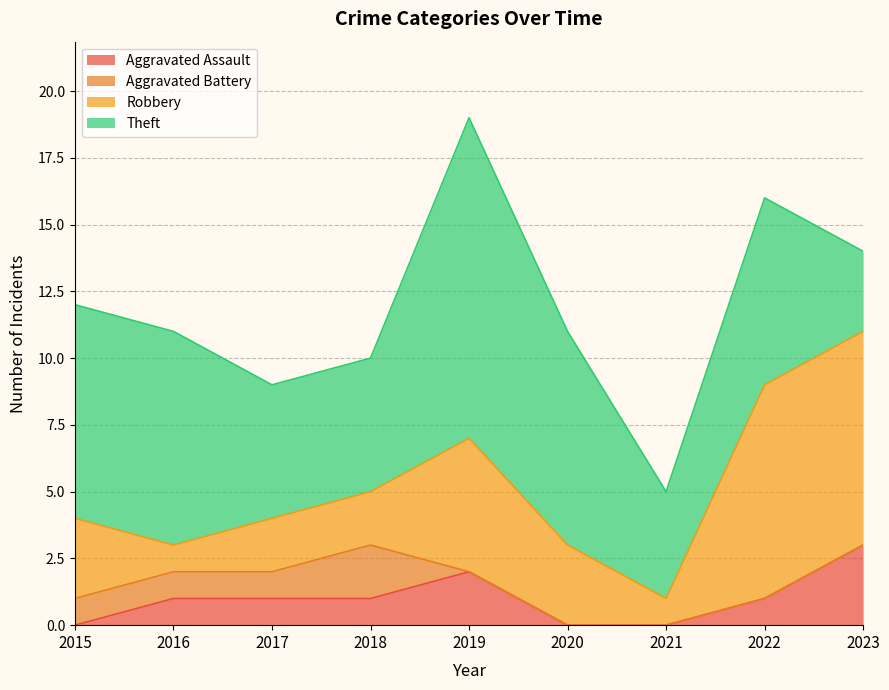

Which series has the largest total across all categories?

Theft